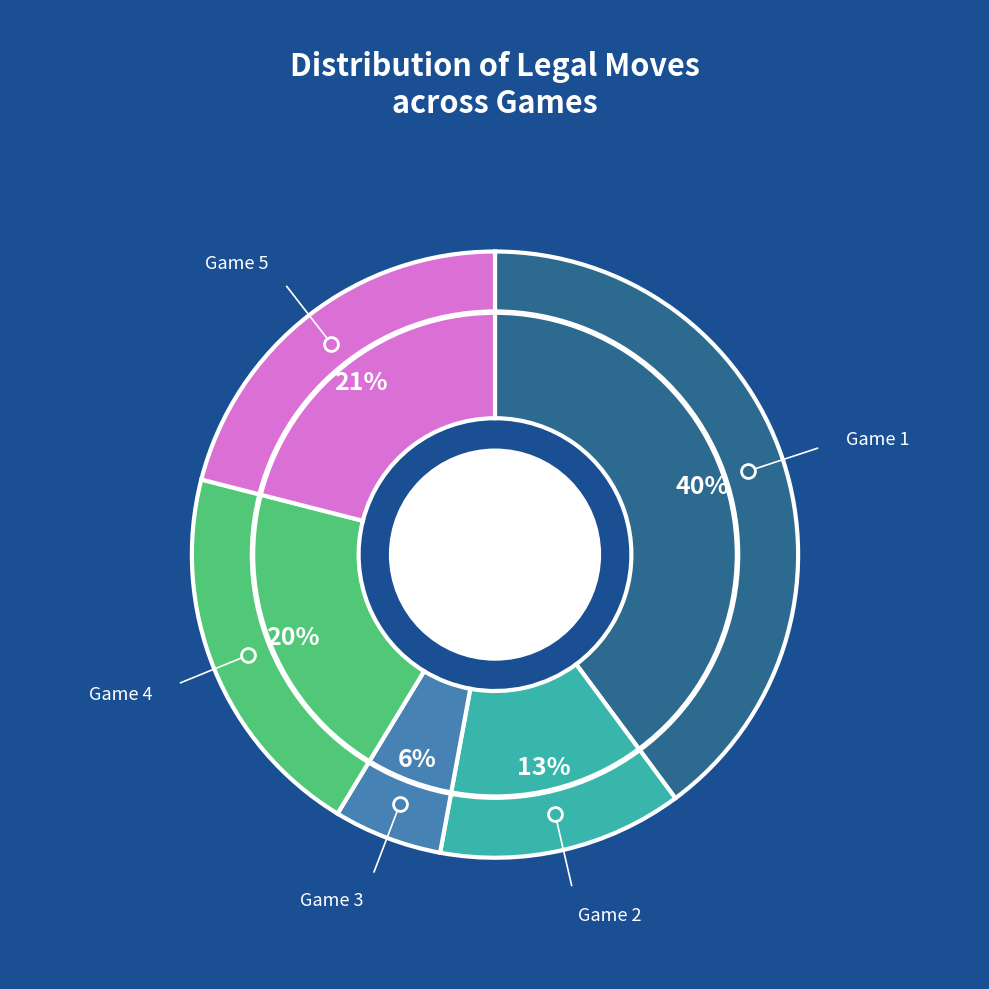

To the nearest percent, what portion does Game 5 represent?

21%